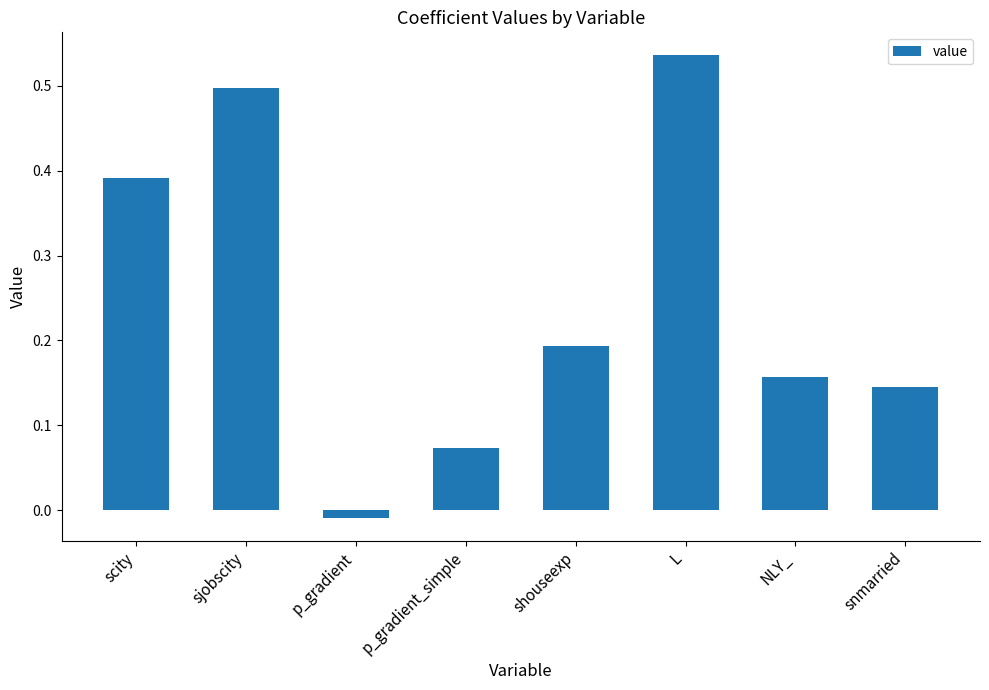

How many data points are less than 0?

1